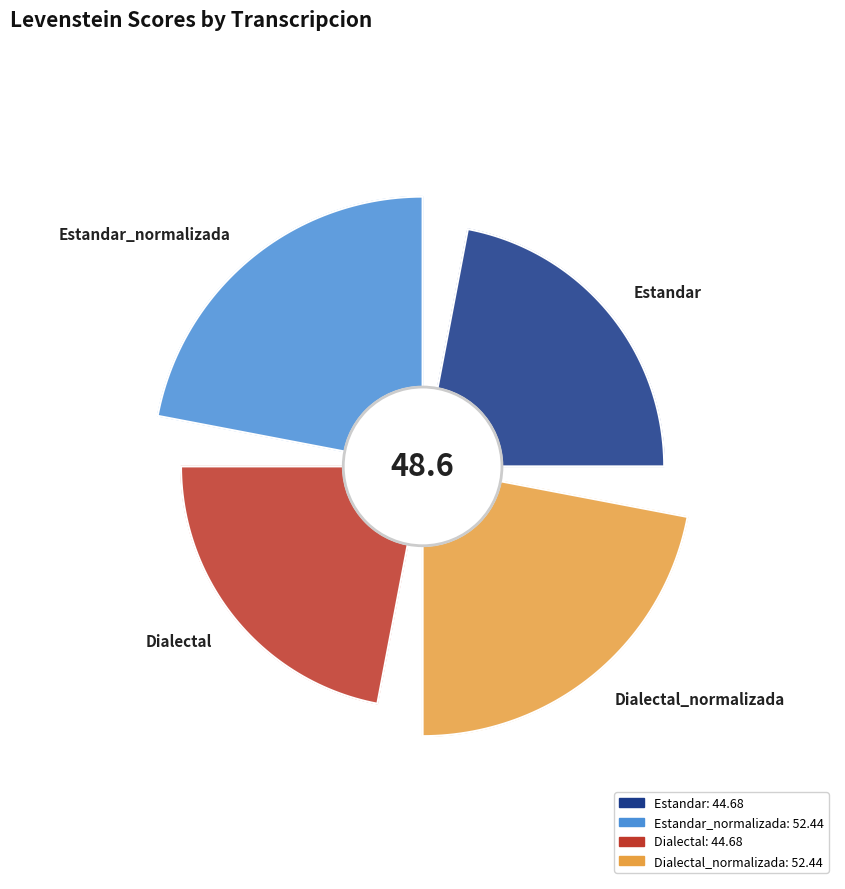

Is the sum of Estandar_normalizada and Dialectal greater than half?

No